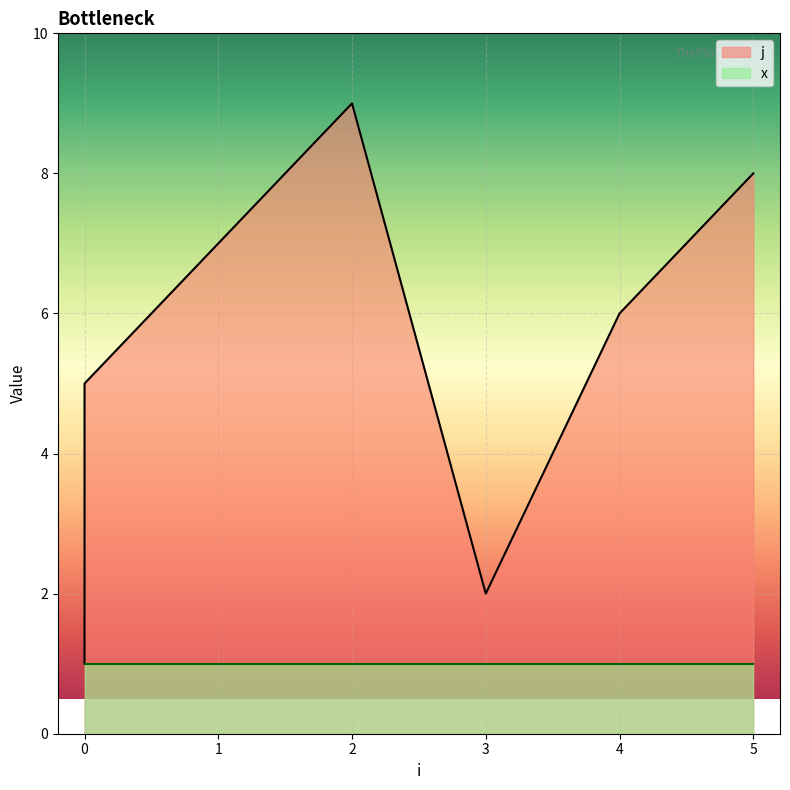

True or false: the data shows 9 at 2.

True